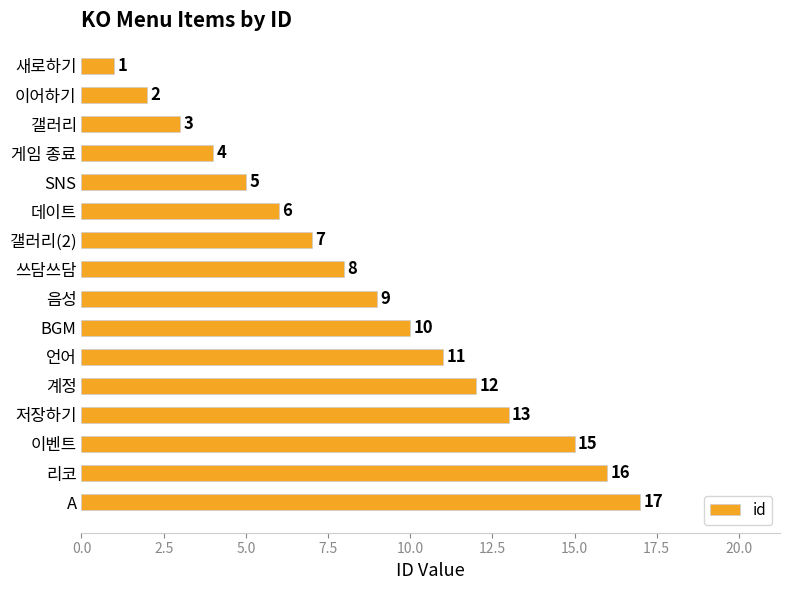

Which category has the highest value across all series?

A